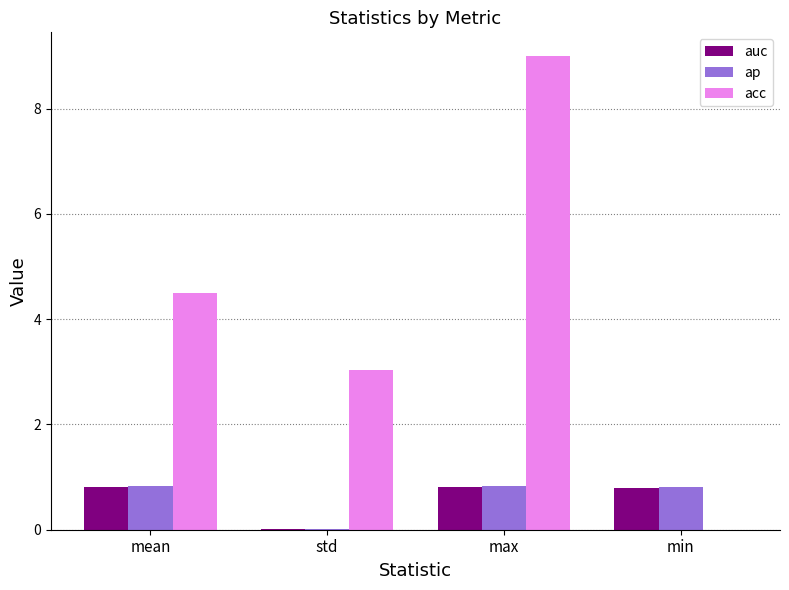

The auc series shows 0.0 at std. True or false?

True